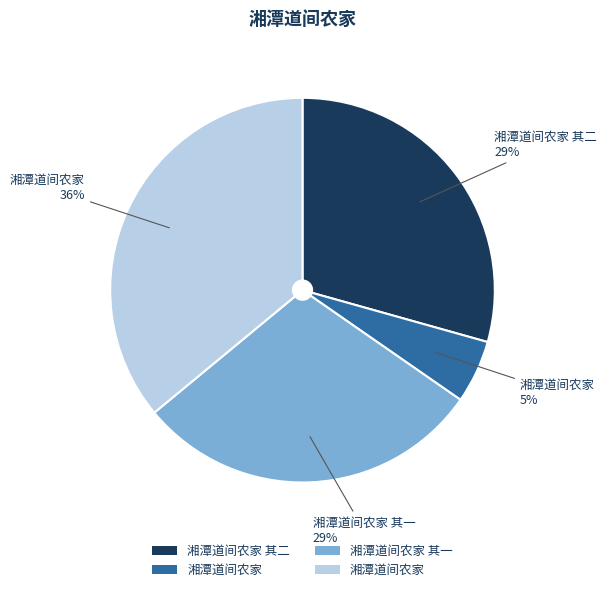

Is there a majority slice in this chart?

No